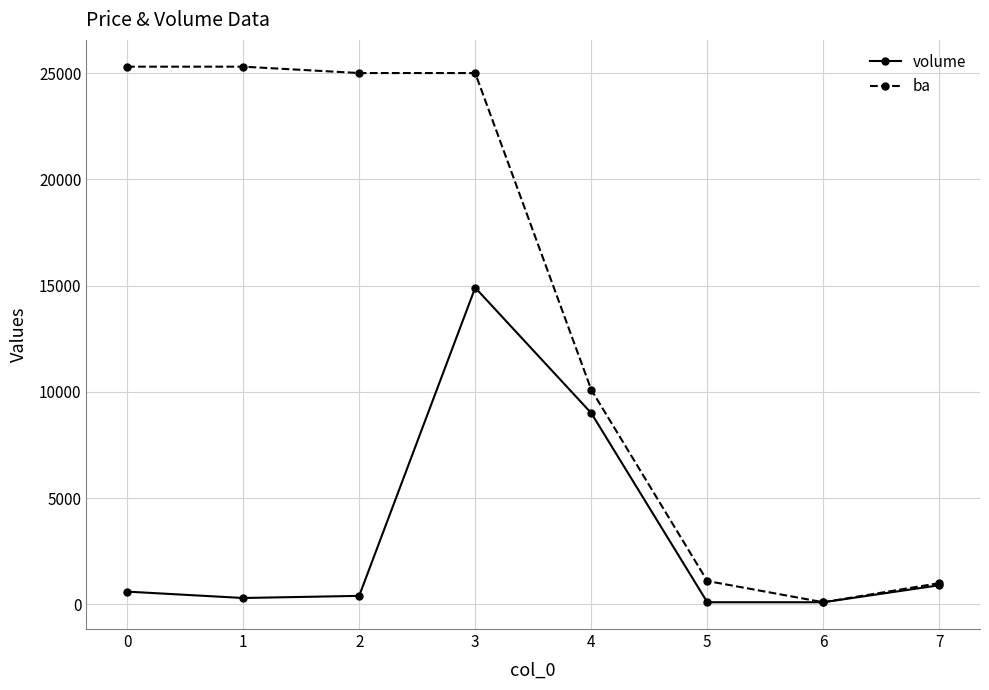

Which series has the largest range (max minus min)?

ba